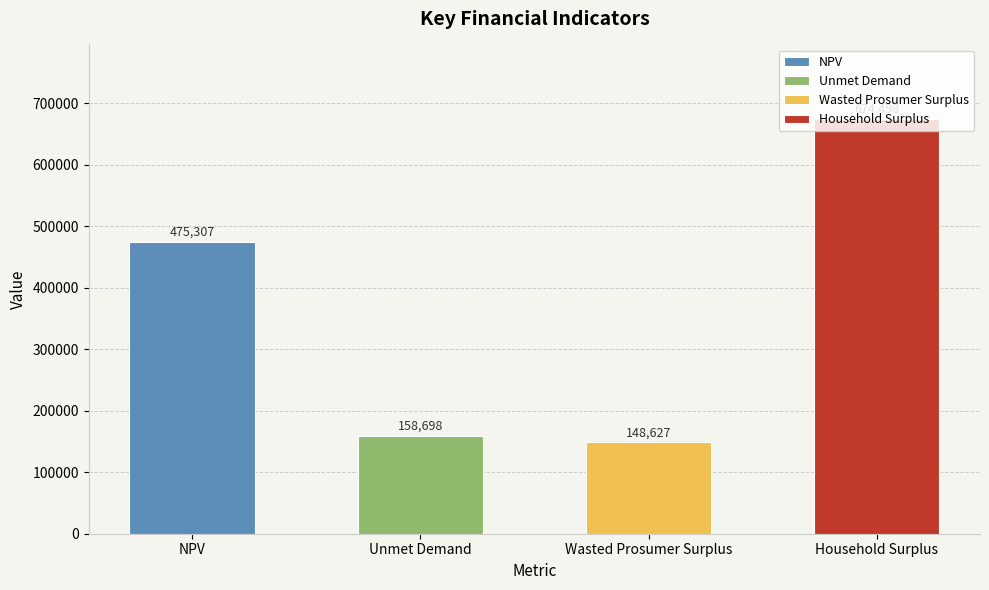

At which category does the chart reach its peak across all series?

Household Surplus